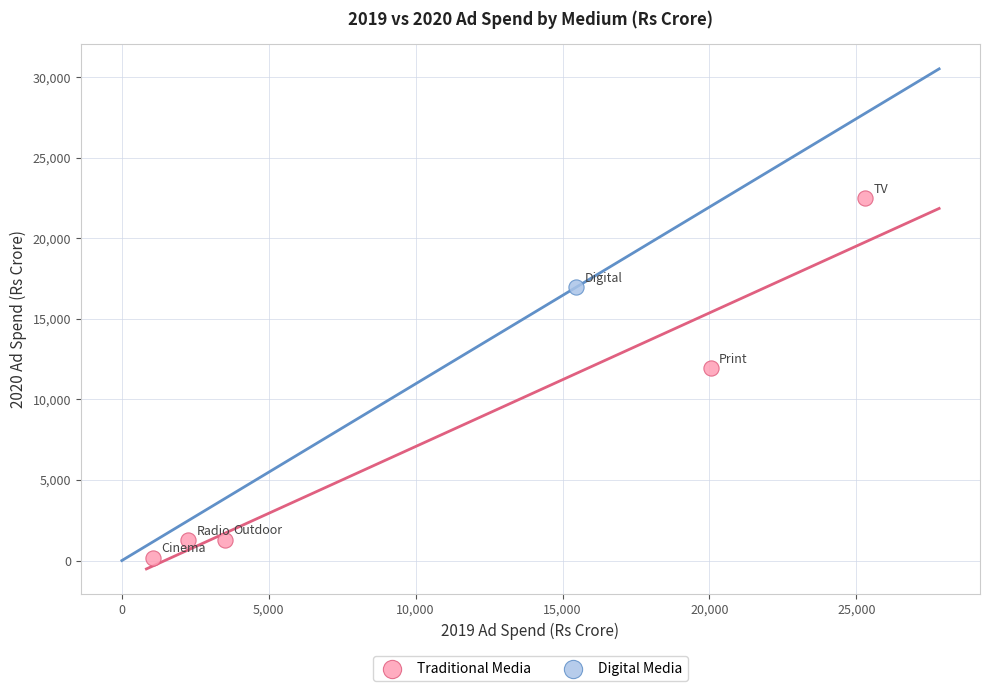

What are all the series names shown in the legend?

Traditional Media, Digital Media